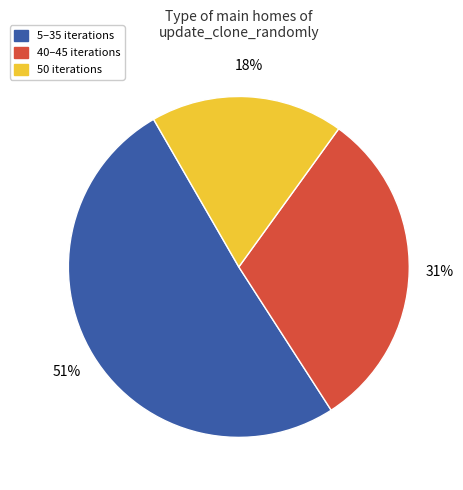

To the nearest percent, what is the average slice percentage?

33%